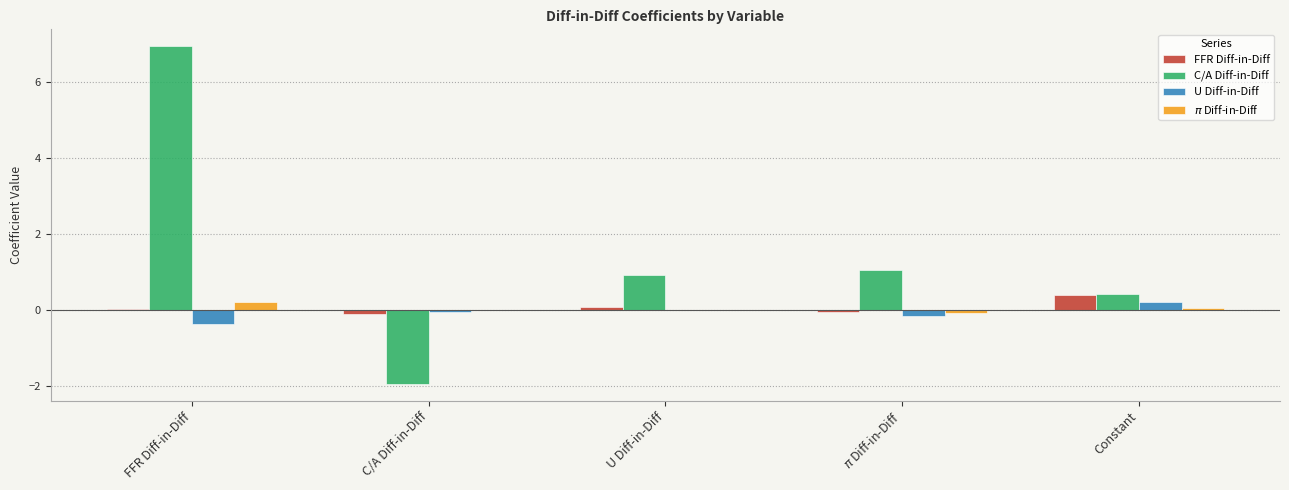

The value of C/A Diff-in-Diff at U Diff-in-Diff is 1.6. True or false?

False